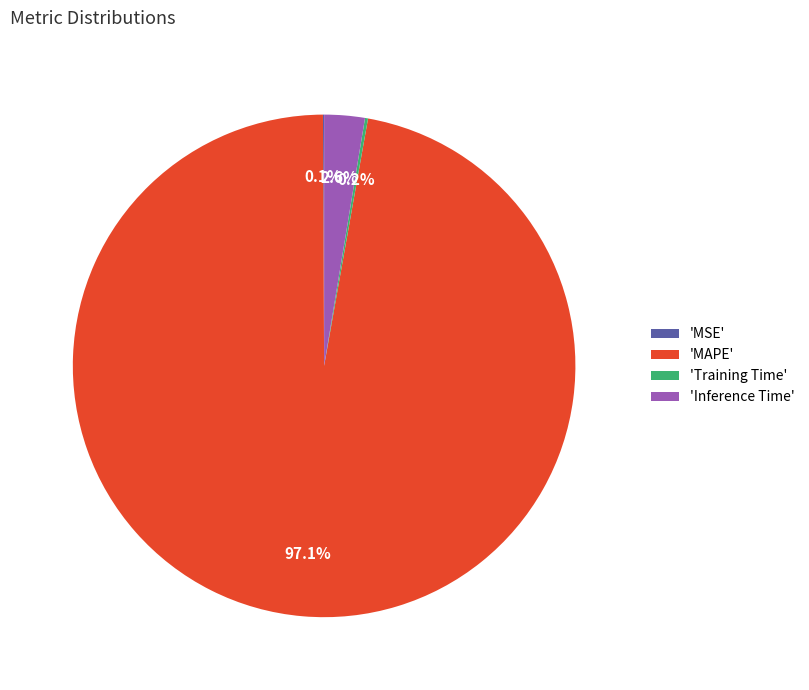

Which category has the biggest portion of the pie?

'MAPE'